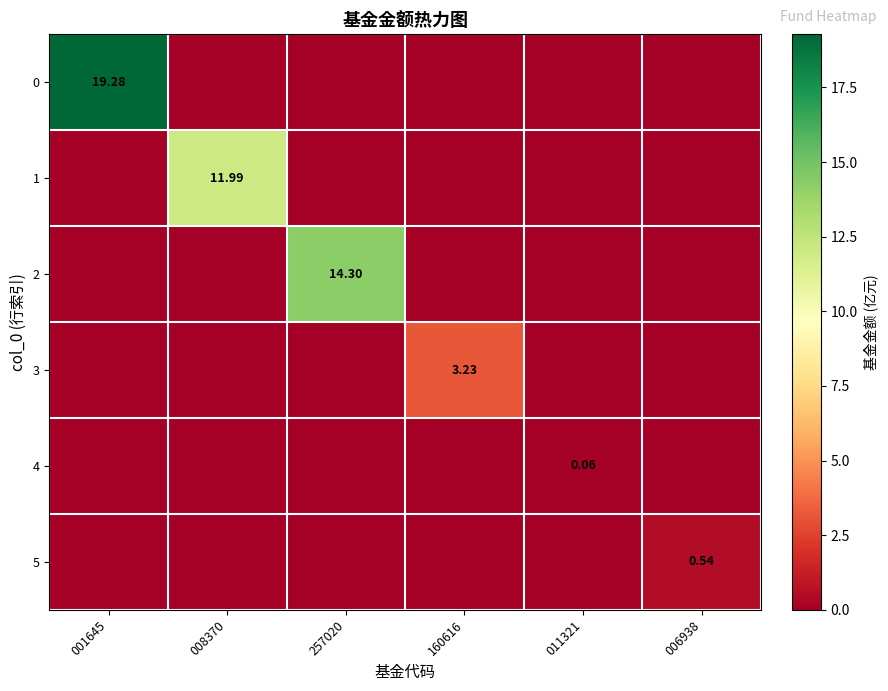

List the labels in order of 0 value, smallest first.

008370, 257020, 160616, 011321, 006938, 001645